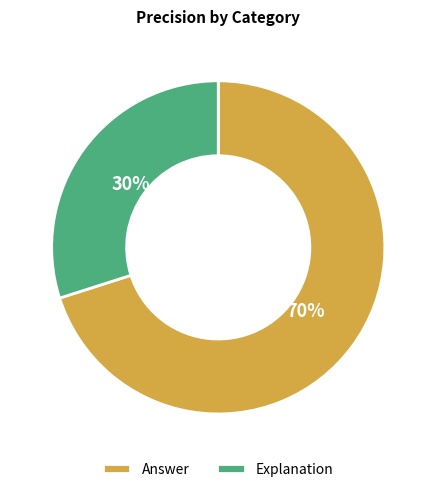

Does Explanation represent more than half of the total?

No